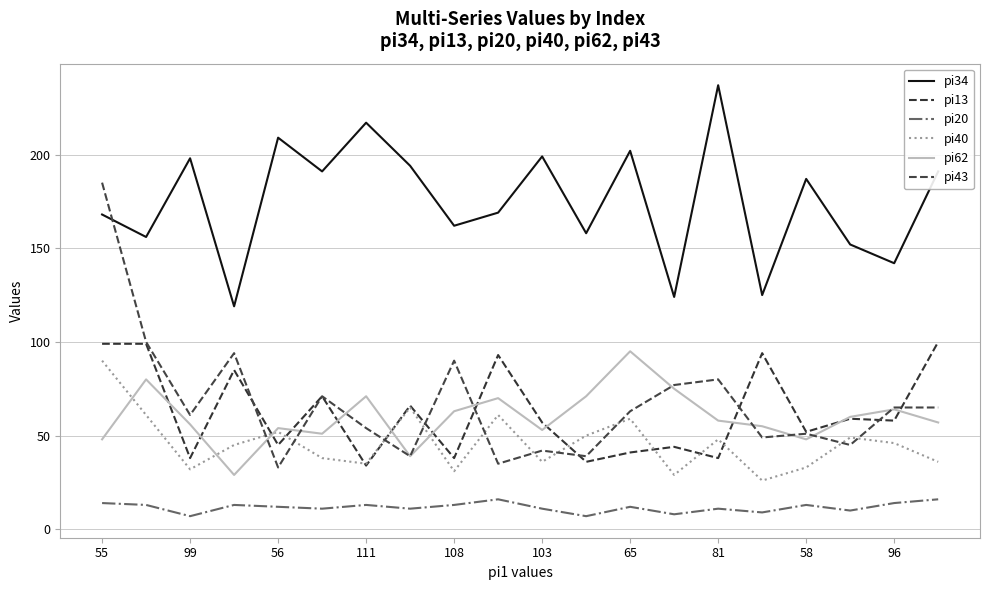

Does the chart display data point markers on the line(s)?

No